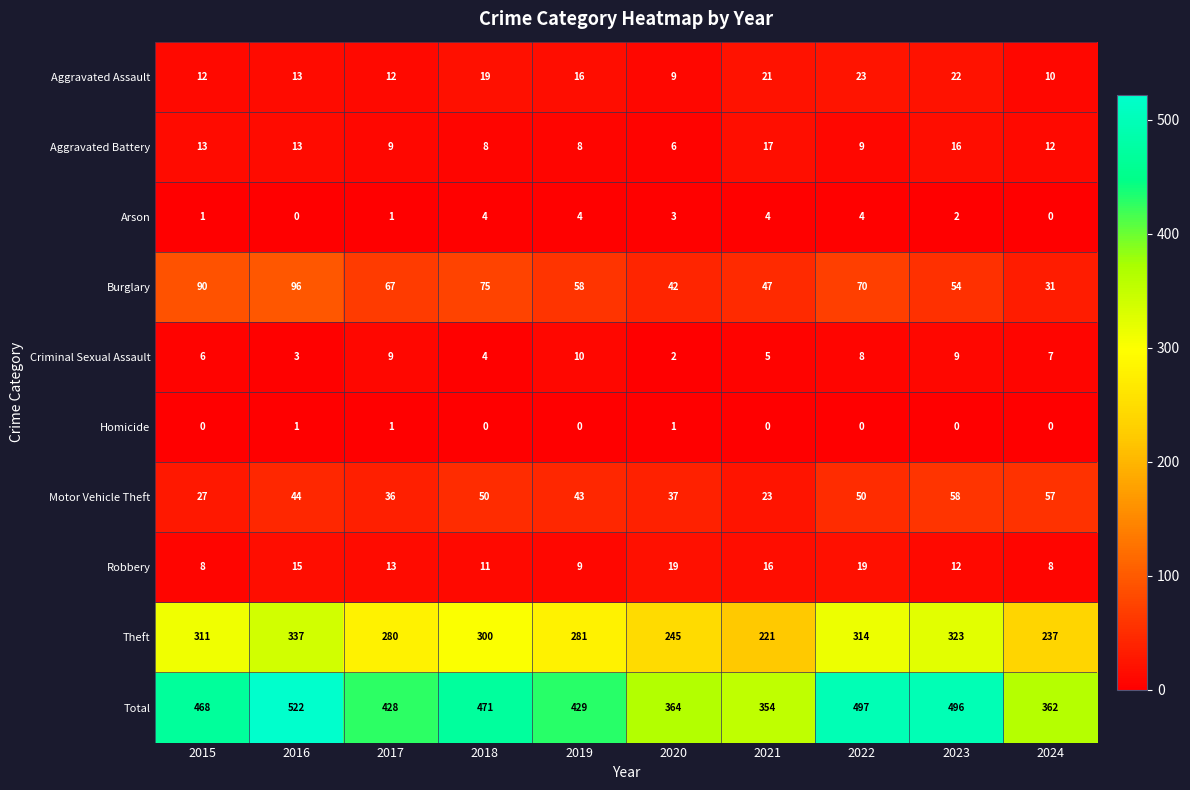

What is the difference between the highest and lowest values at 2022?

497